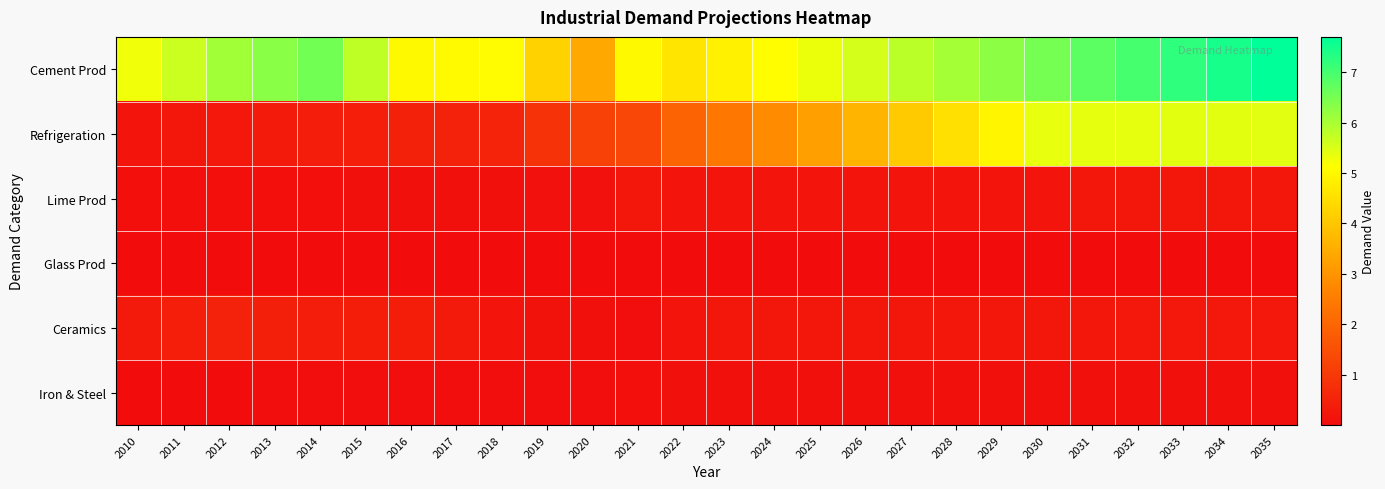

At which category is the sum across all series the highest?

2035